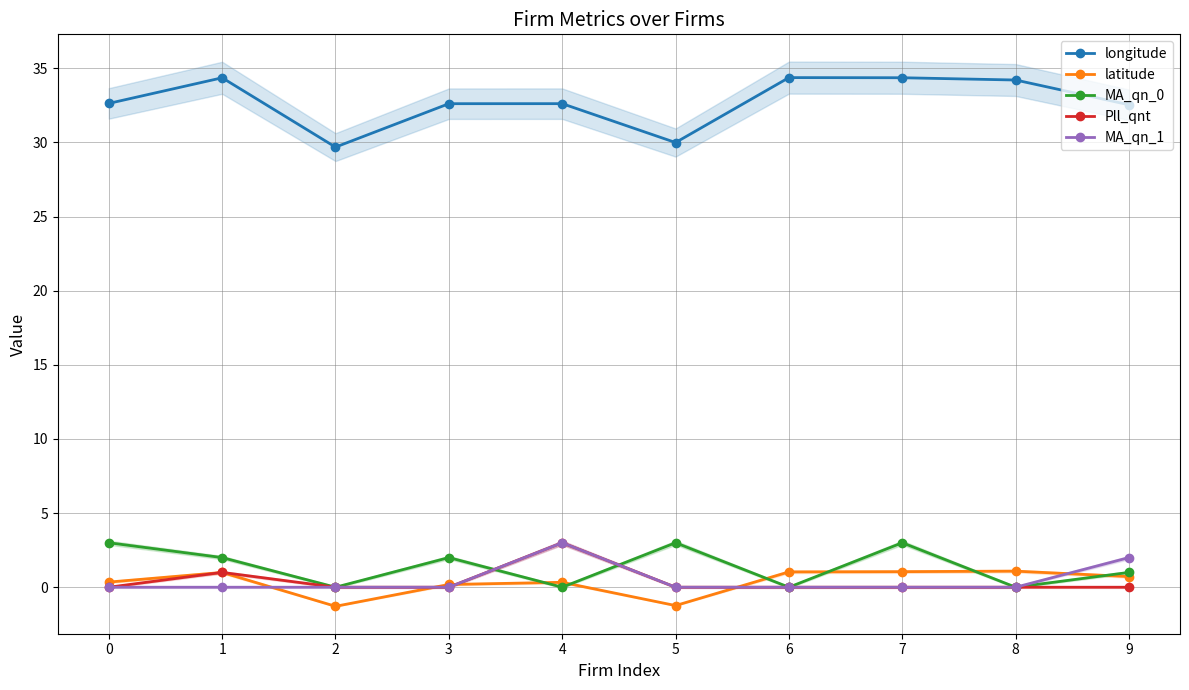

How many positive values does the Pll_qnt series have?

2